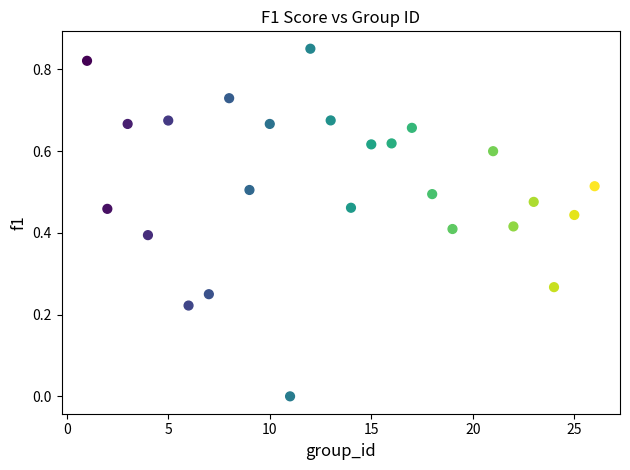

What is the range of X values (max minus min)?

25.0